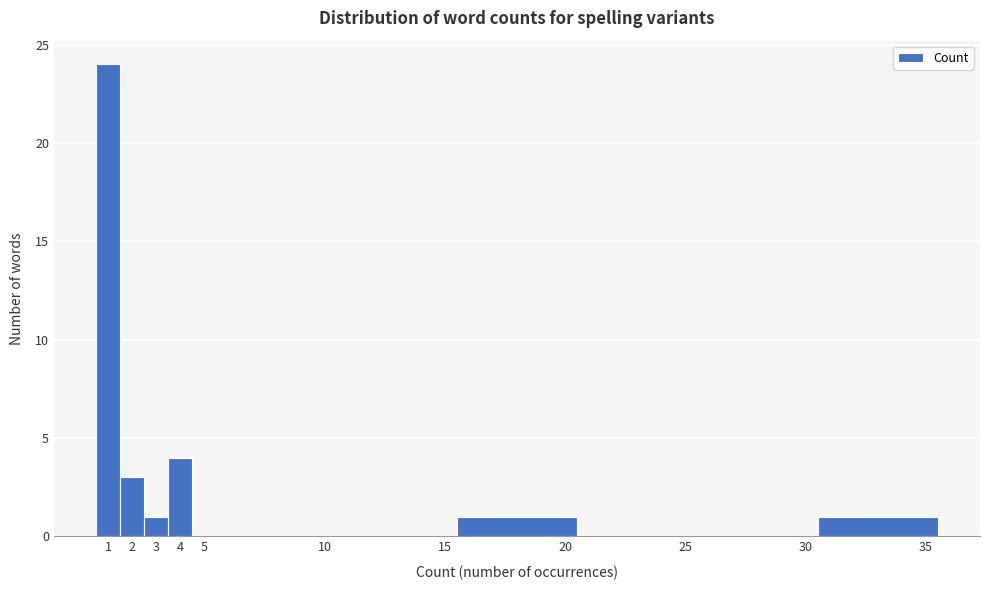

Reading left to right, list every bar in this chart as the range it spans on the x-axis followed by its height. The values are not printed on the chart, so give them approximately, as read against the axis.

0.5 to 1.5: 24
1.5 to 2.5: 3
2.5 to 3.5: 1
3.5 to 4.5: 4
4.5 to 5.5: 0
5.5 to 10.5: 0
10.5 to 15.5: 0
15.5 to 20.5: 1
20.5 to 25.5: 0
25.5 to 30.5: 0
30.5 to 35.5: 1